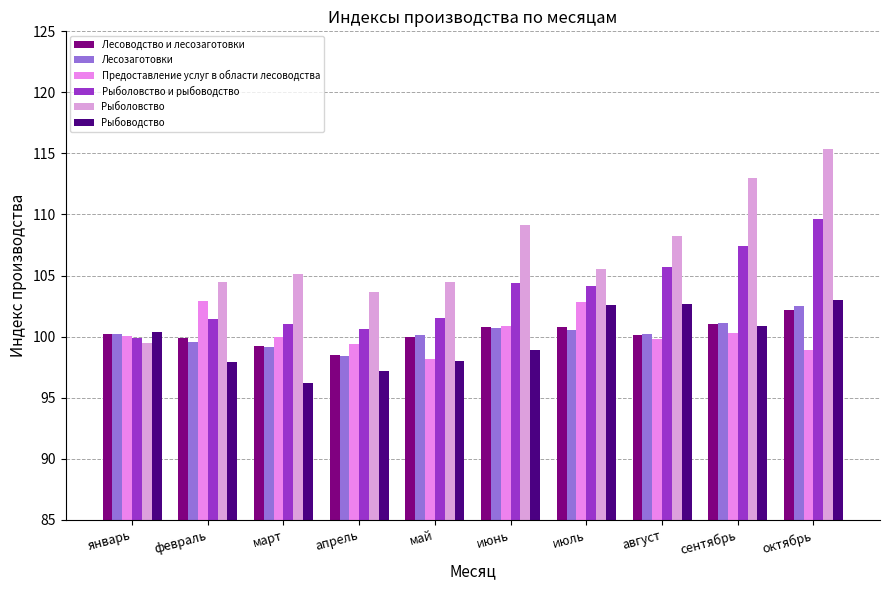

Which series has the widest spread of values?

Рыболовство